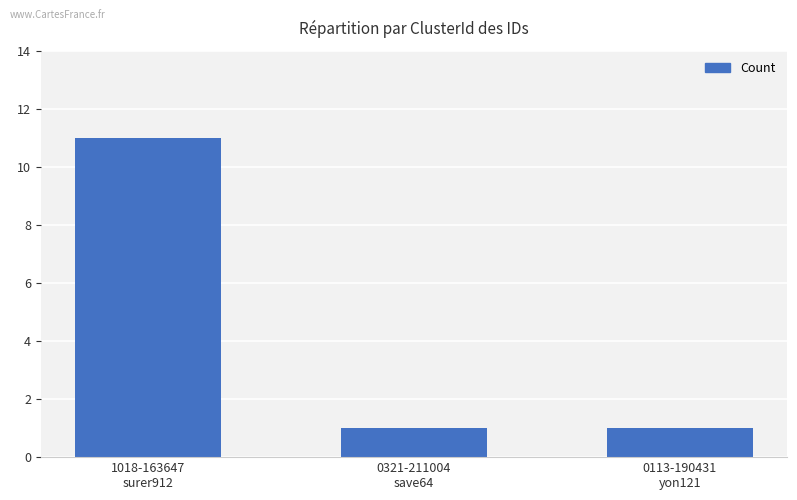

The chart shows a value of 11 at 1018-163647
surer912. True or false?

True